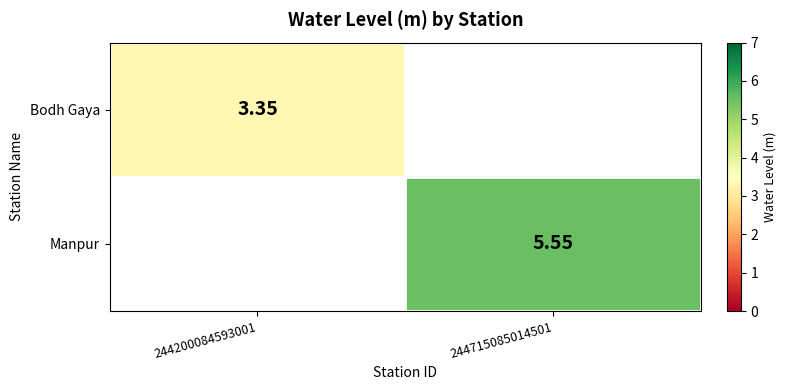

How many values in the Manpur series exceed 5?

1